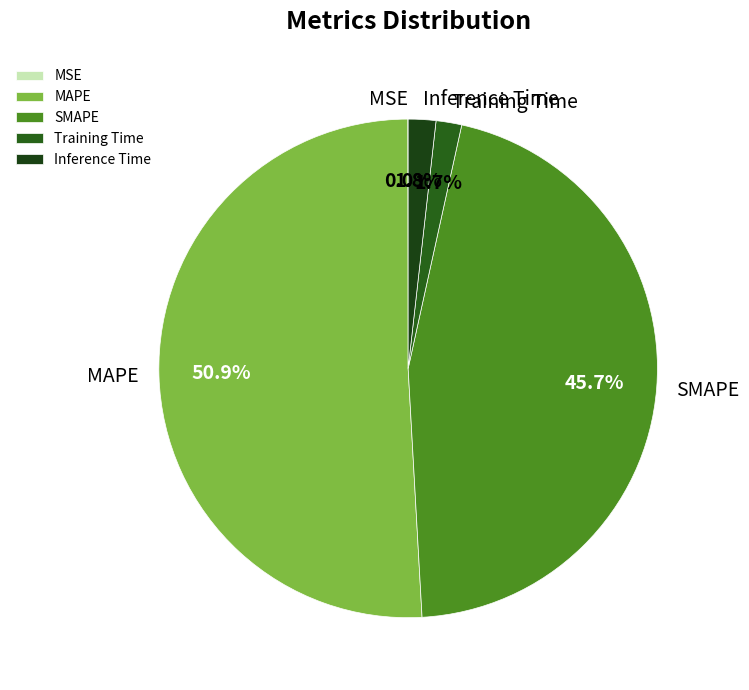

True or false: MAPE accounts for 51% of the total.

True